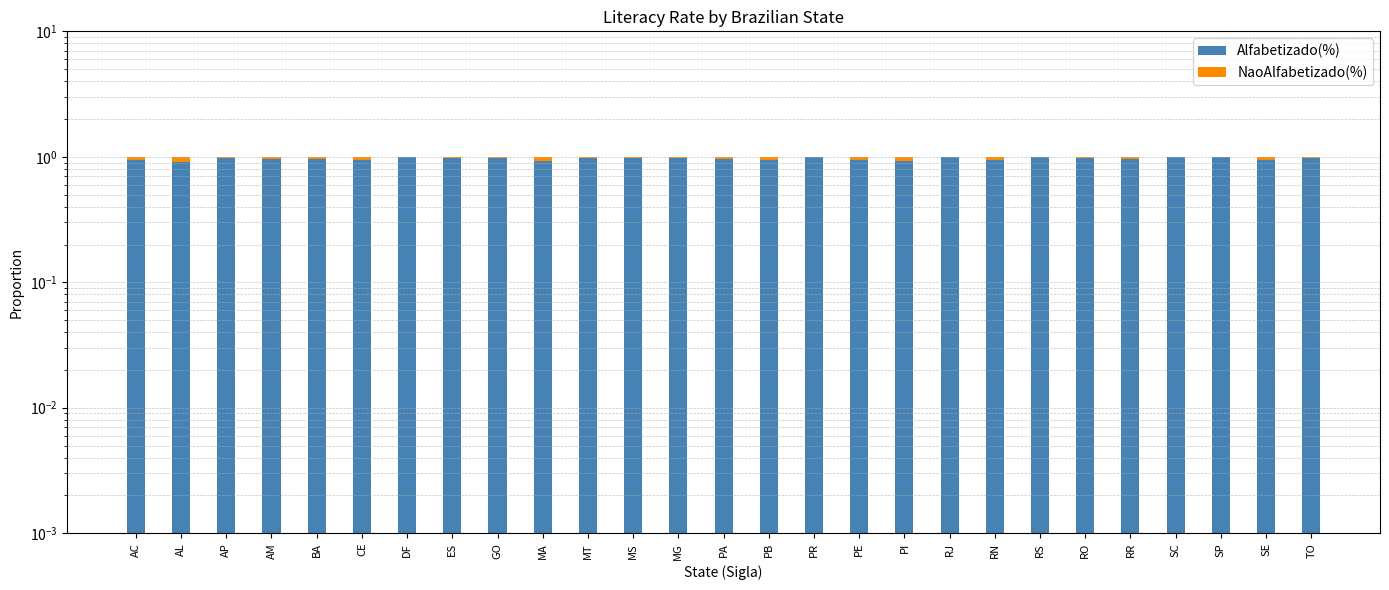

List the labels in order of Alfabetizado(%) value, largest first.

SC, DF, PR, RS, SP, RJ, GO, MS, ES, MG, MT, RO, AP, TO, RR, BA, AM, PA, CE, RN, PE, SE, PB, AC, PI, MA, AL